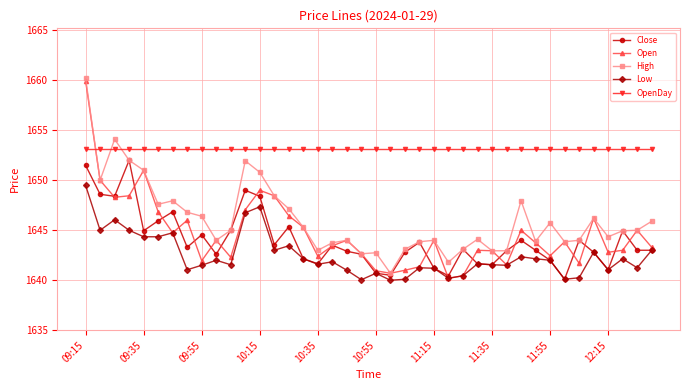

What is the smallest value displayed?

1640.0